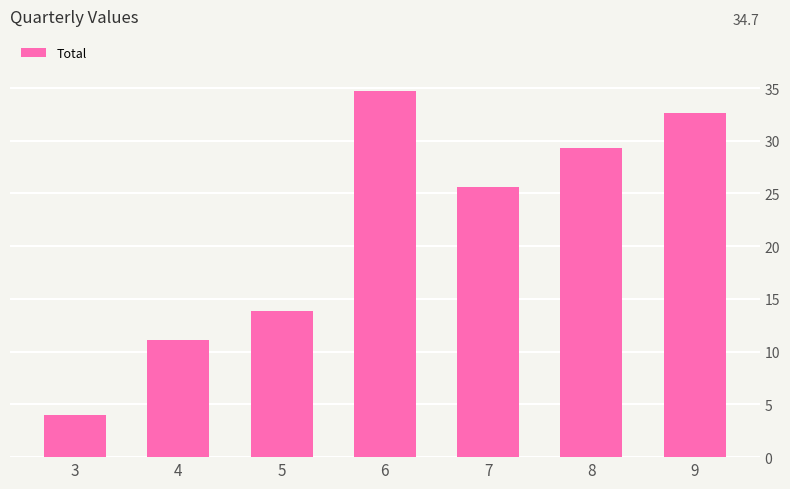

Which has a higher value, 9 or 5?

9